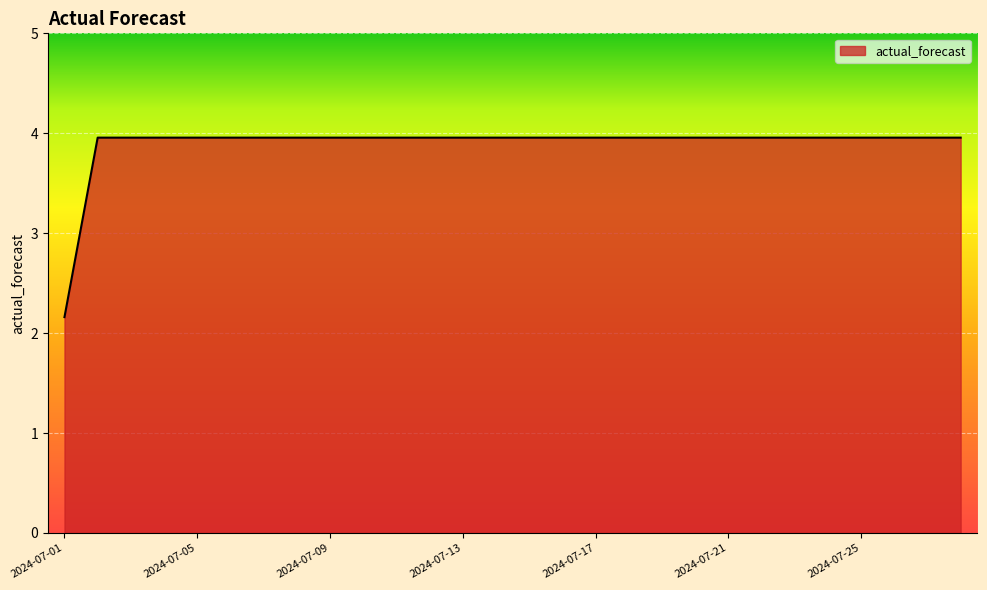

What is the difference between the maximum and minimum values?

1.8